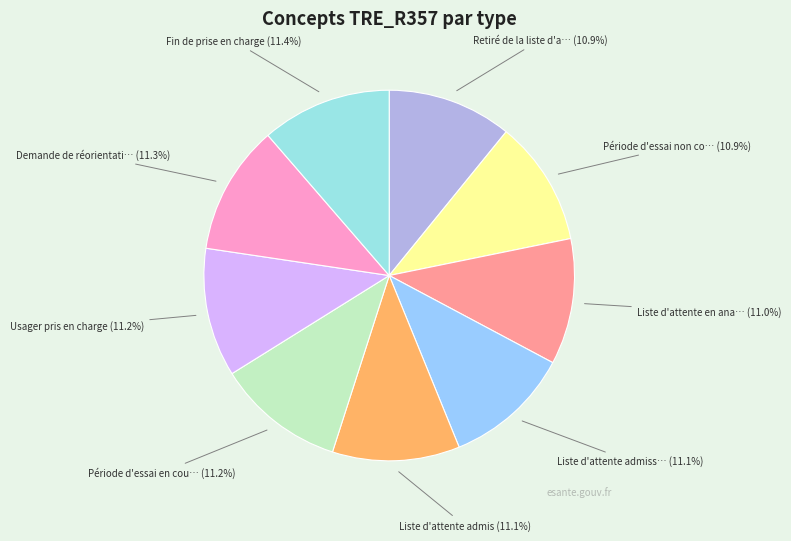

Which category has the smallest portion of the pie?

Retiré de la liste d'attente